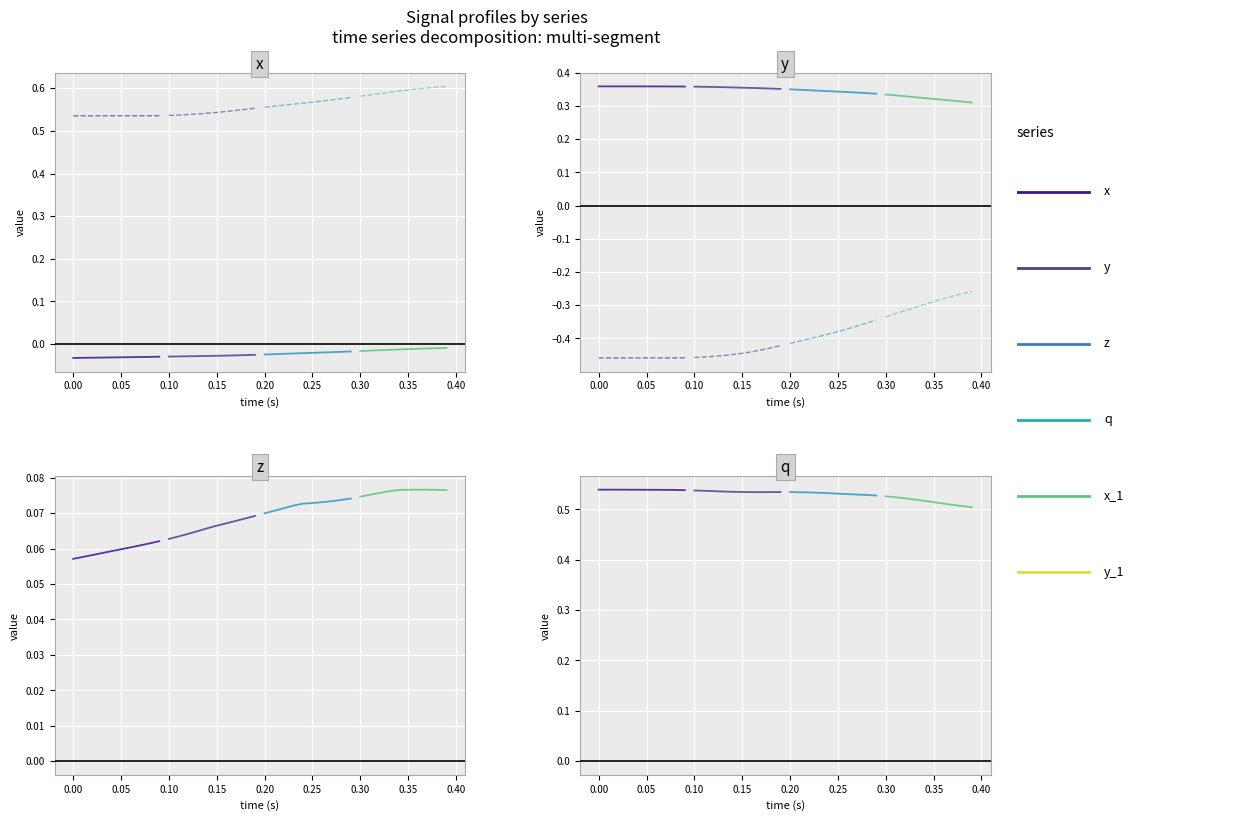

Is the value of x_1 at 17 greater than the value of z at 24?

Yes